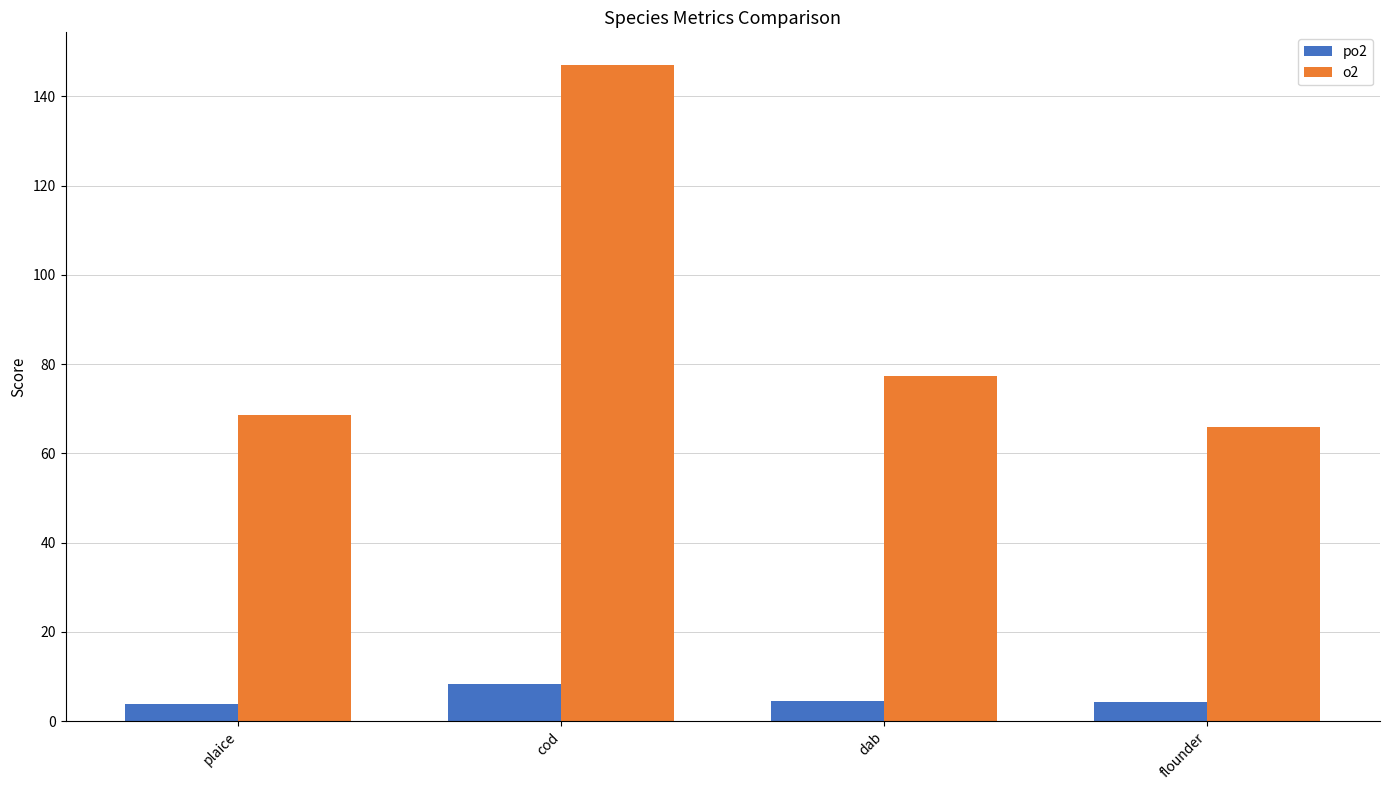

At which label does o2 first exceed 77?

cod